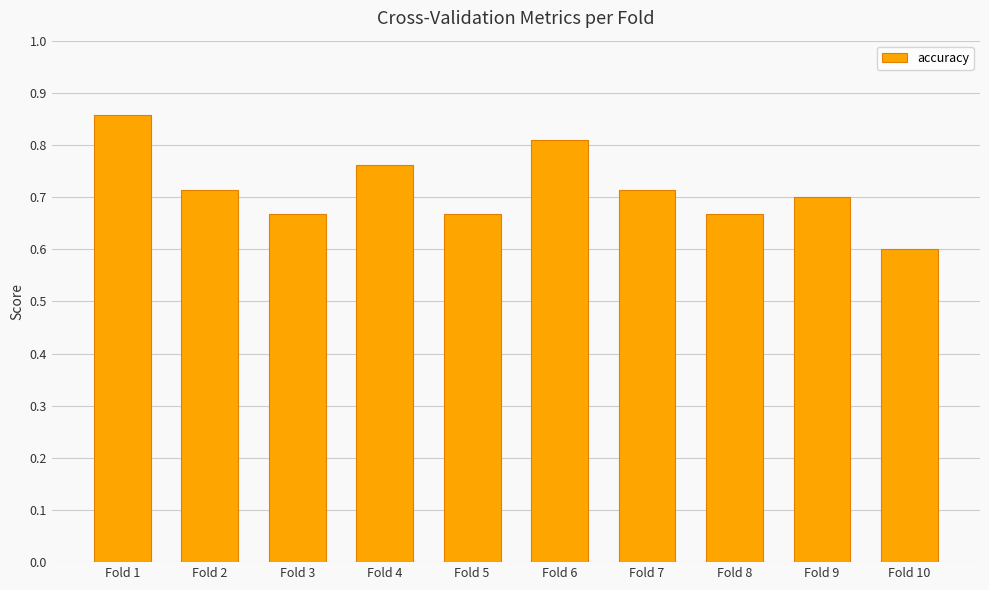

Are the bars horizontal?

No